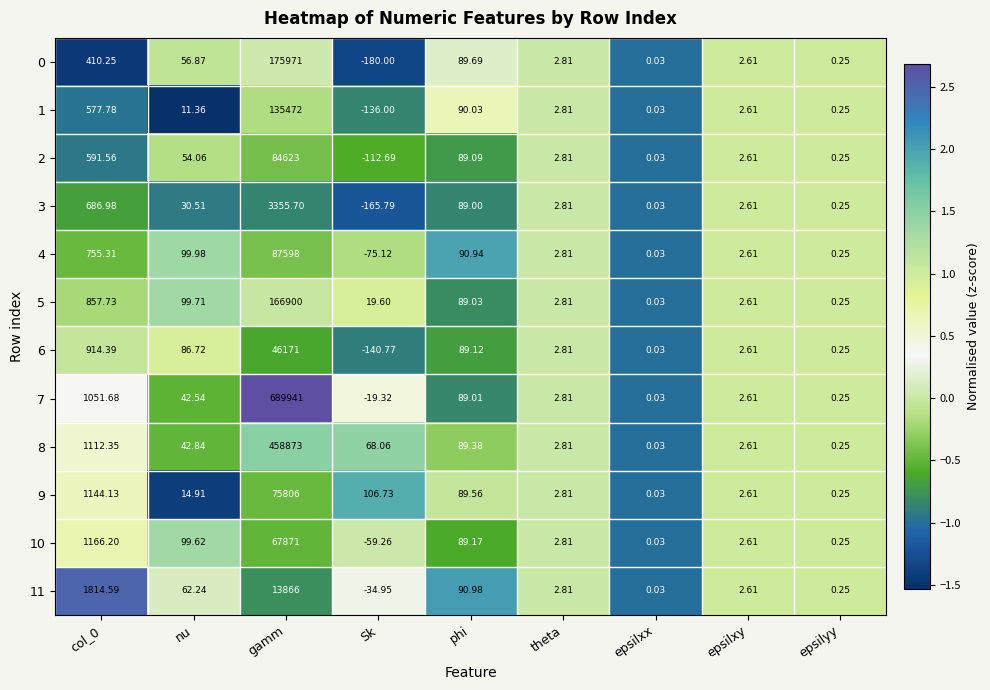

Is the value of 7 at gamm greater than the value of 4 at phi?

Yes